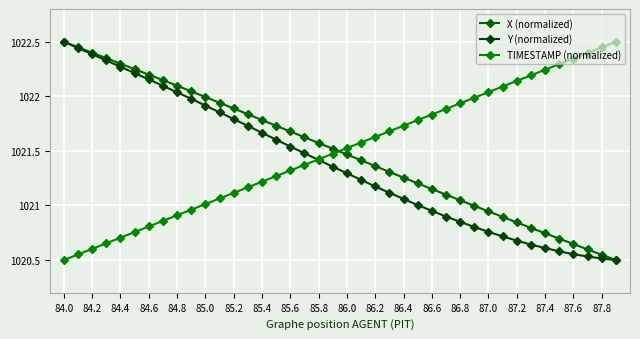

True or false: Y (normalized) and X (normalized) cross at least once.

False